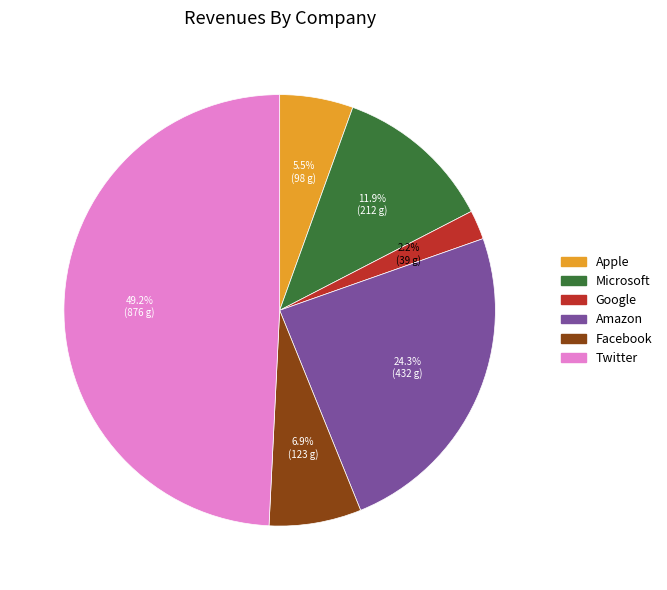

What is the smallest slice in the pie chart?

Google